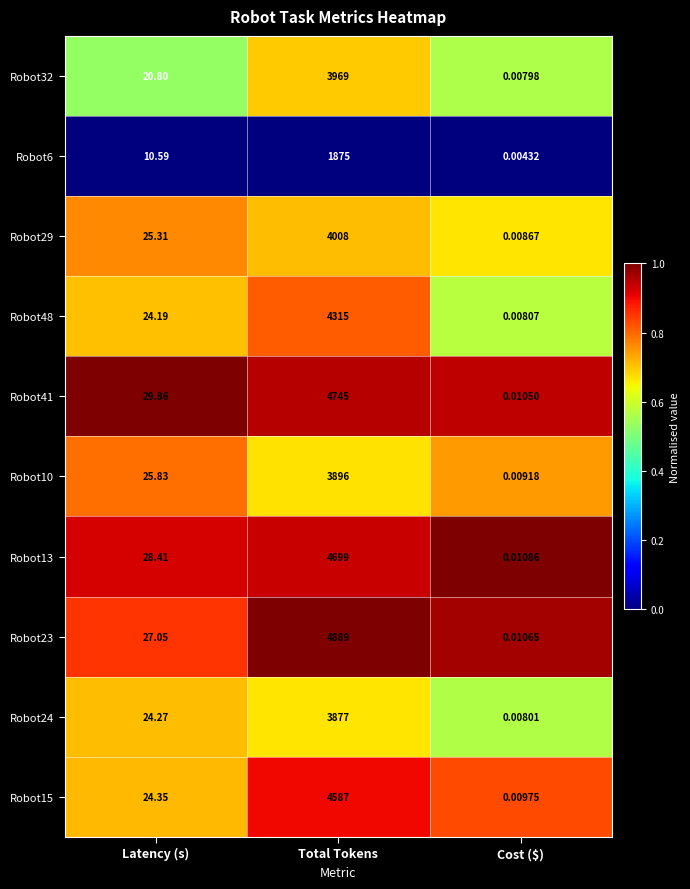

At which category does the chart reach its peak across all series?

Total Tokens